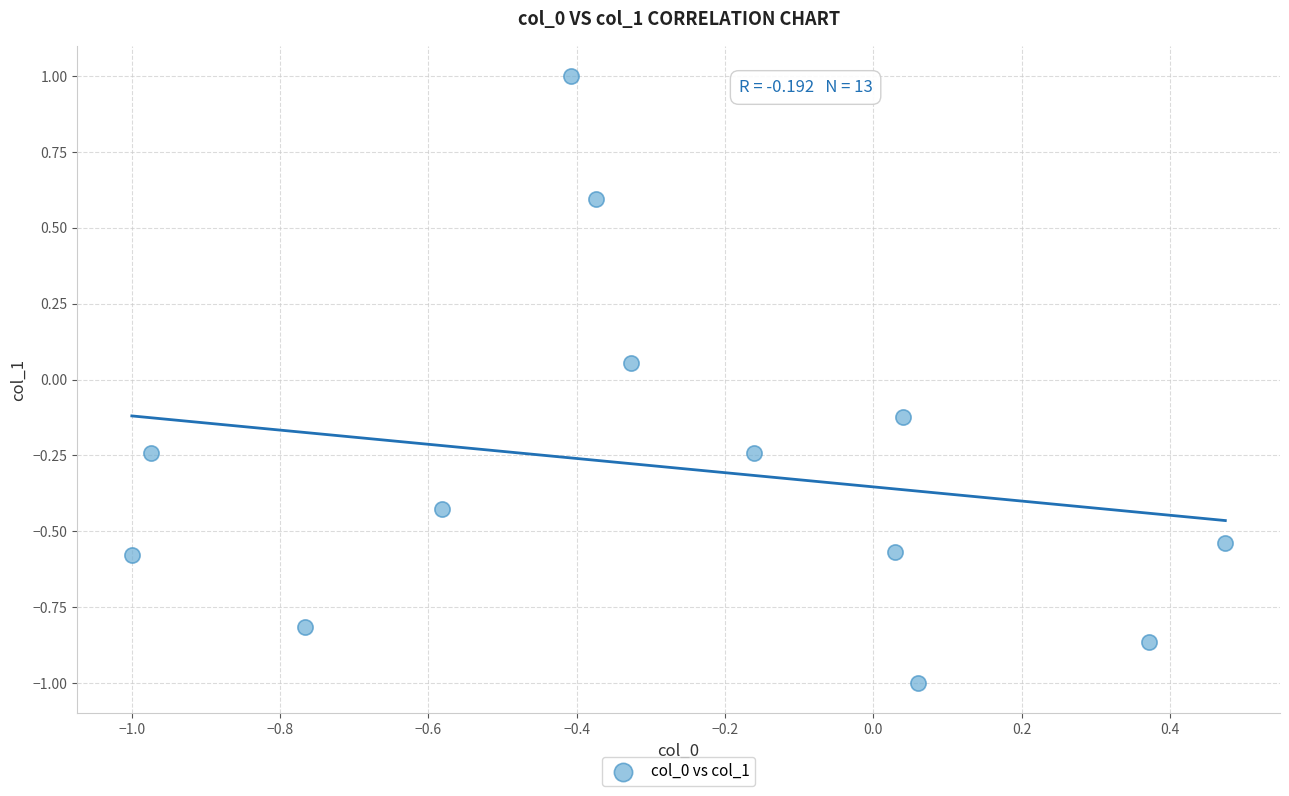

What is the range of X values (max minus min)?

1.5